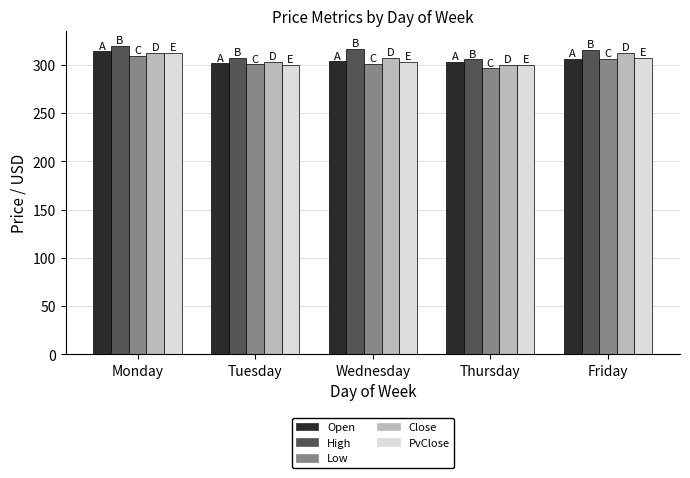

Which category has the highest value across all series?

Monday